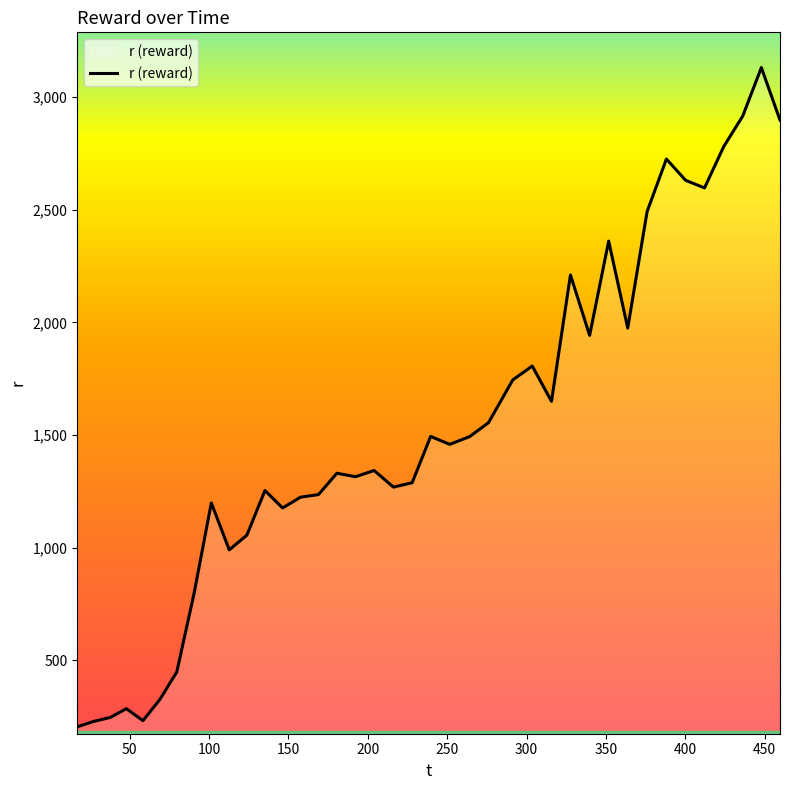

What is the average value?

1520.2